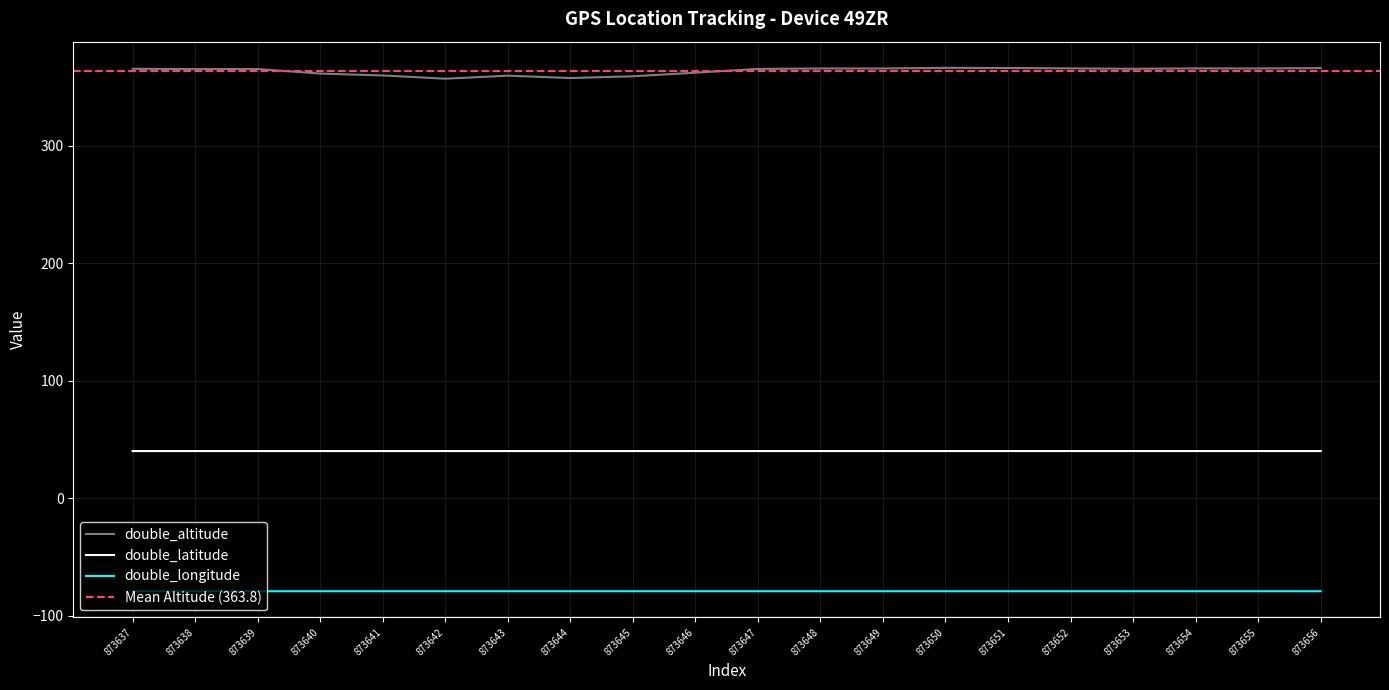

Rank the series by their average value, from lowest to highest.

double_longitude, double_latitude, double_altitude